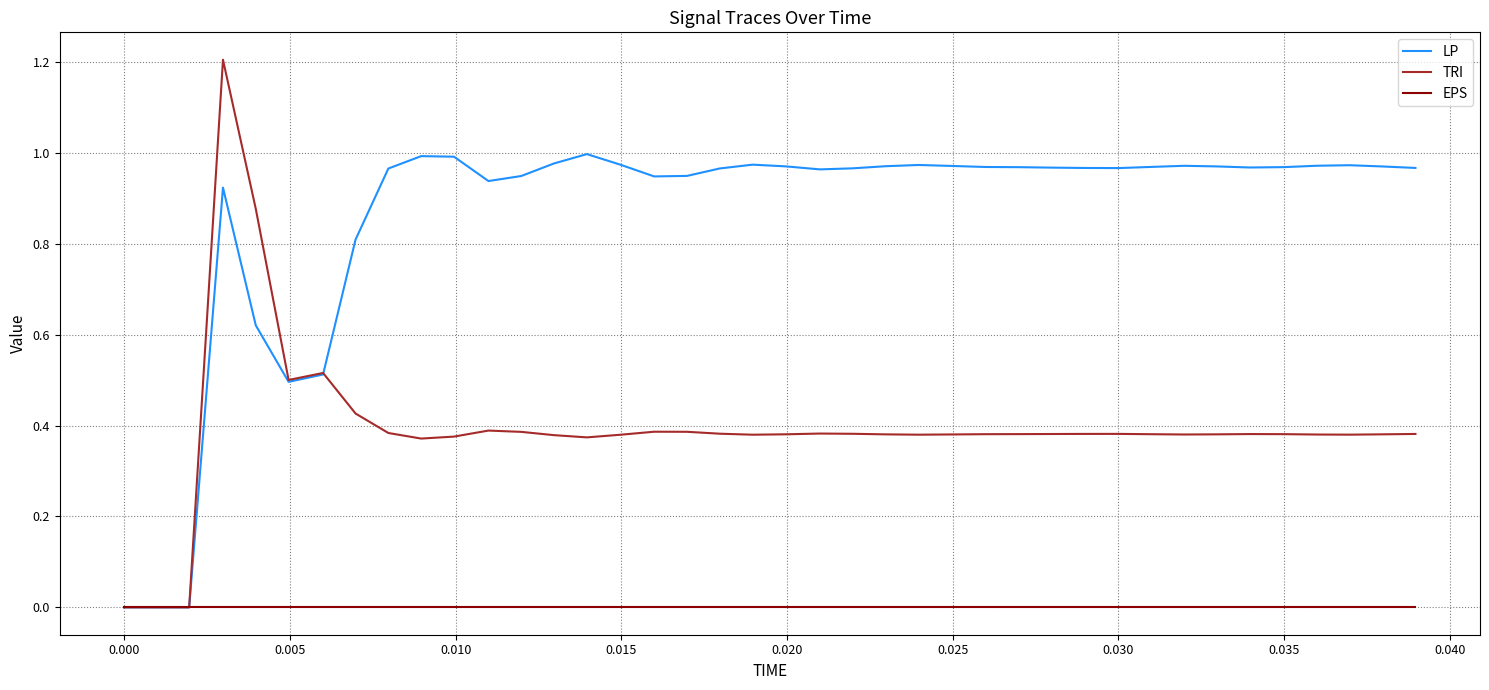

Which series has the widest spread of values?

TRI